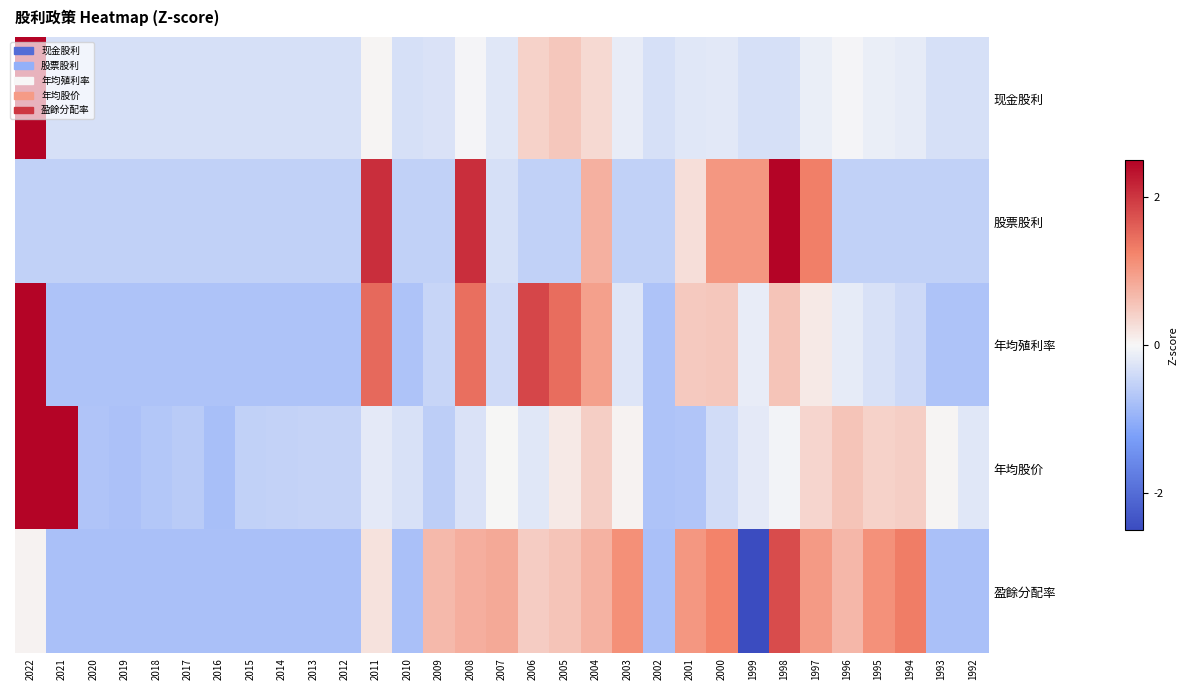

How many distinct data groups are displayed?

5